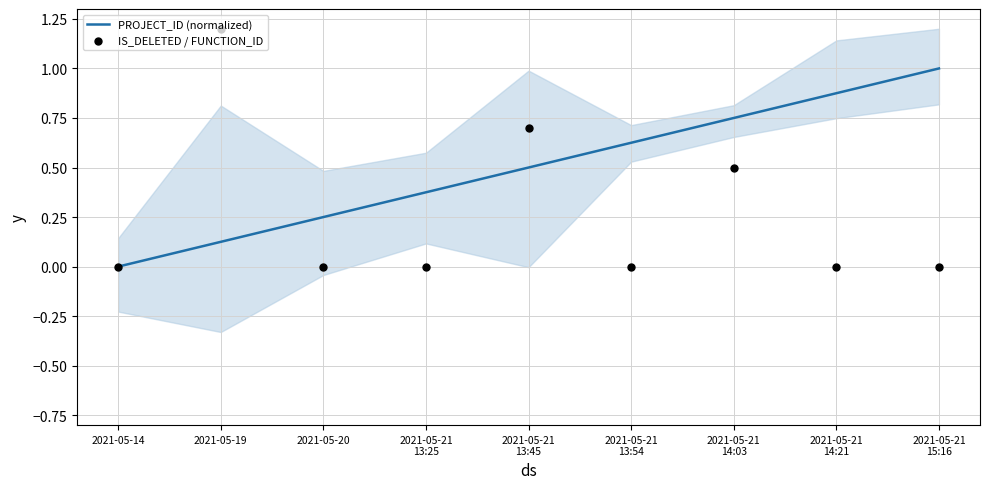

Which series contains the highest Y value?

IS_DELETED / FUNCTION_ID